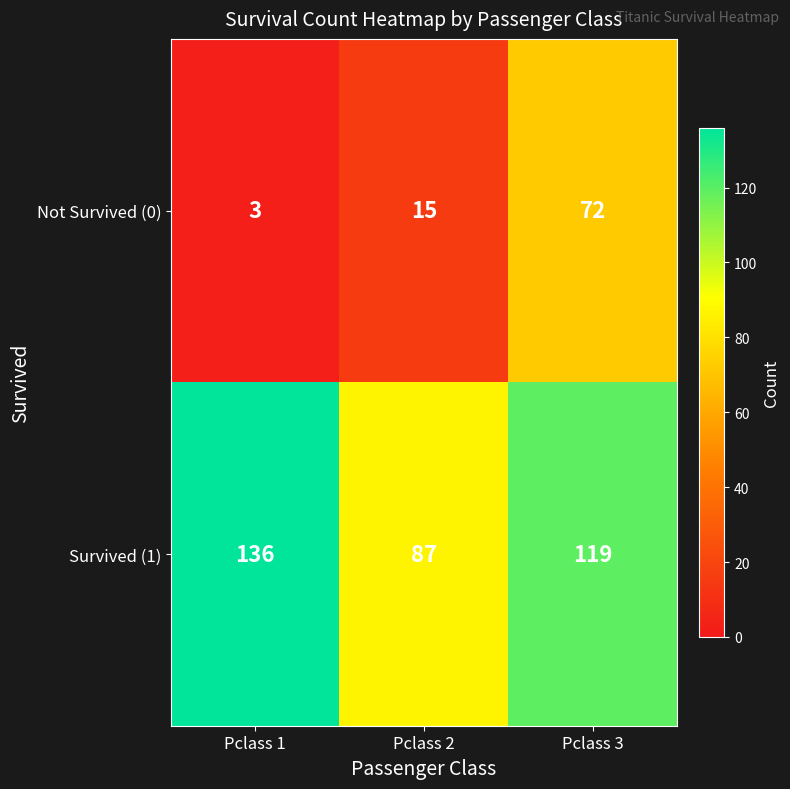

What value does the Survived (1) series have at Pclass 2?

87